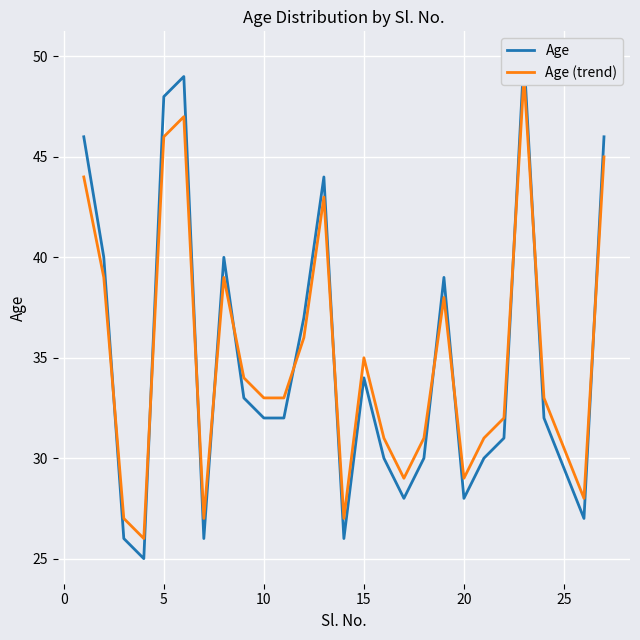

True or false: Age (trend) has more than 0 points higher than both neighbors.

True